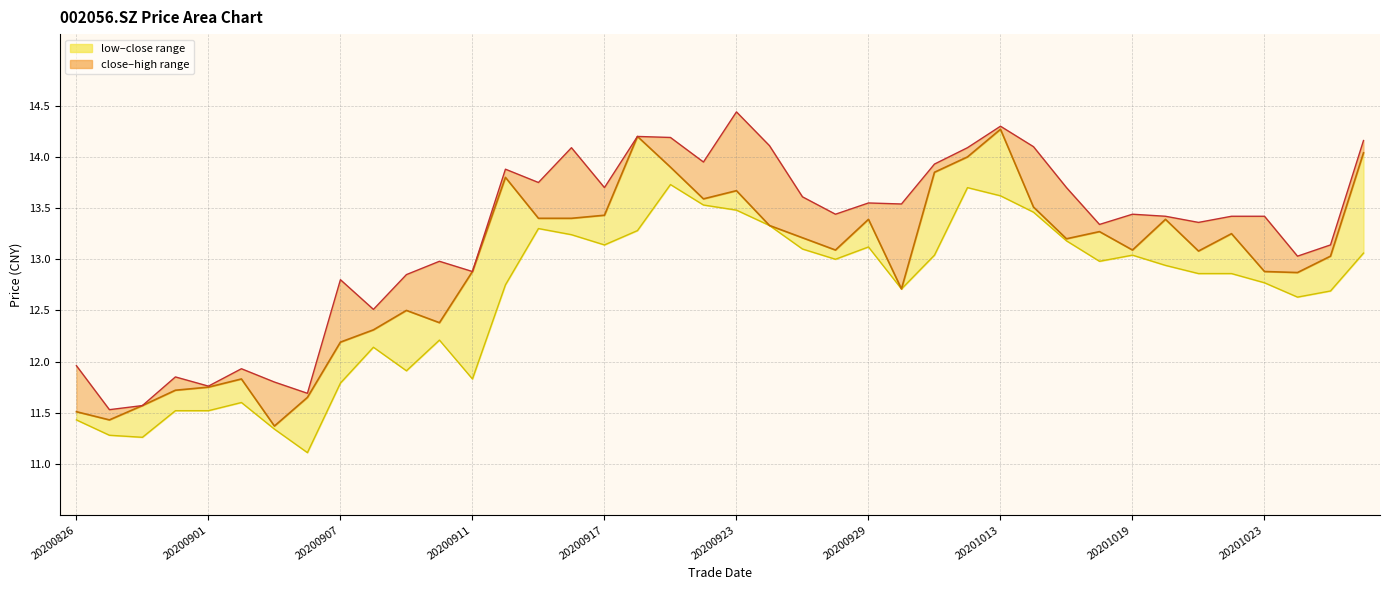

Does the chart have visible grid lines?

Yes